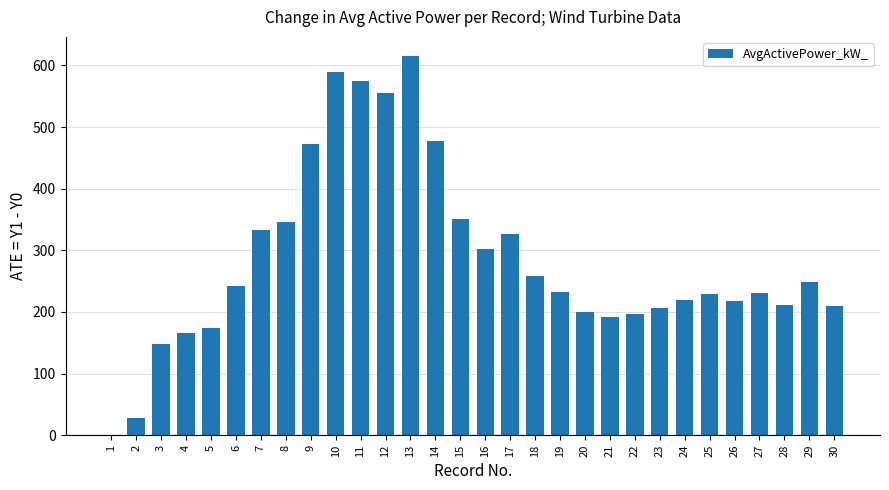

What is the maximum value shown in the chart?

615.5